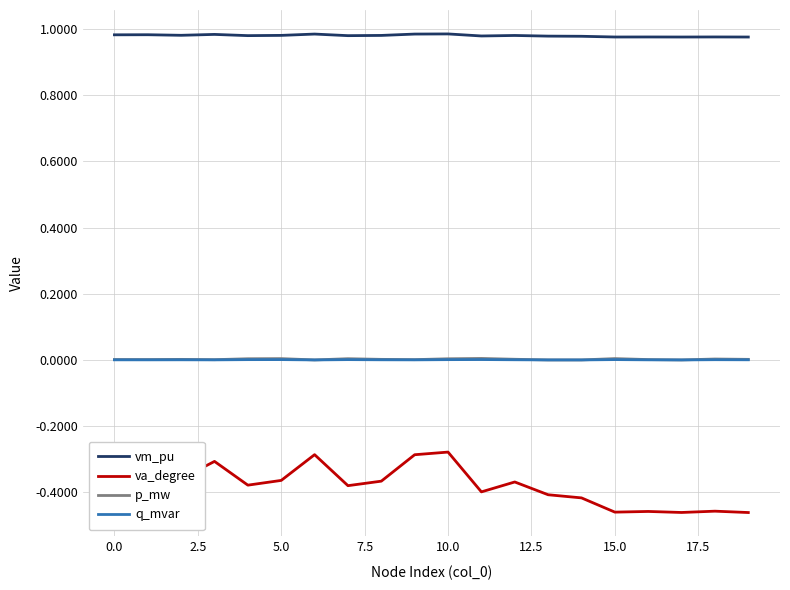

Which series has the largest total across all categories?

vm_pu